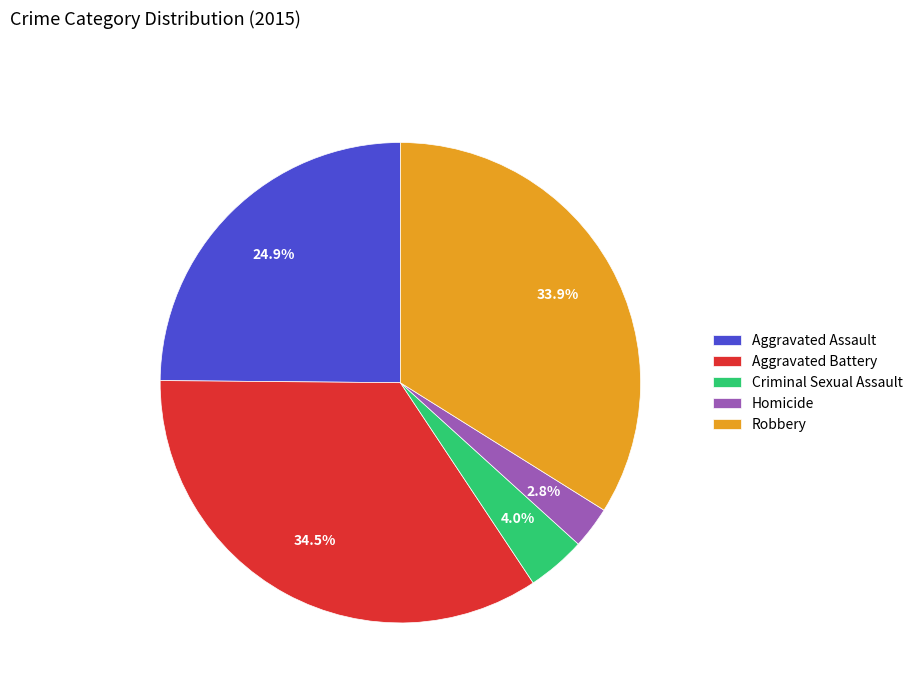

How many slices are in this pie chart?

5